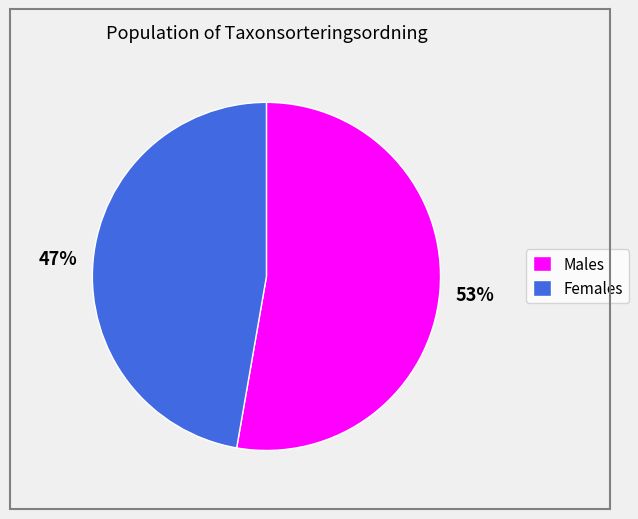

How many segments does this pie chart have?

2